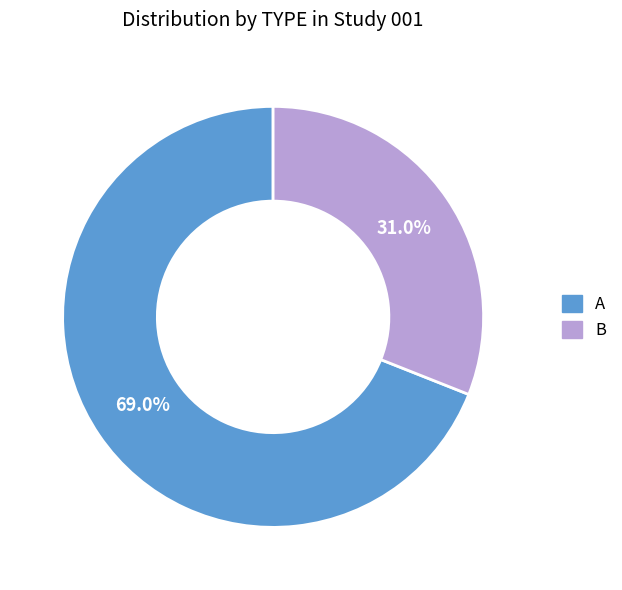

Does any single category account for the majority?

Yes